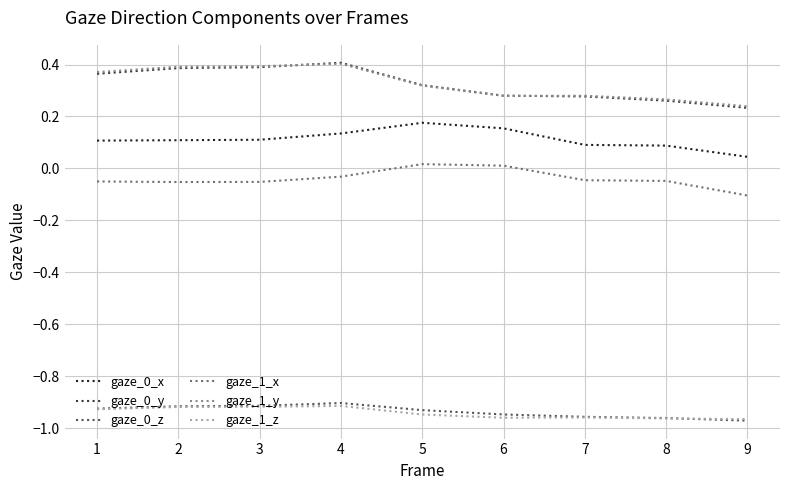

What is the spread (max minus min) of values at 3?

1.3